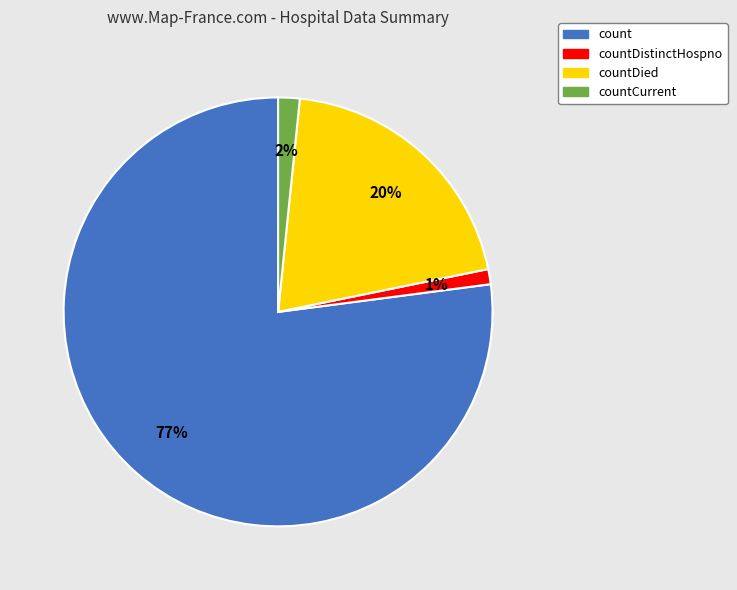

To the nearest percent, what is the average slice percentage?

25%